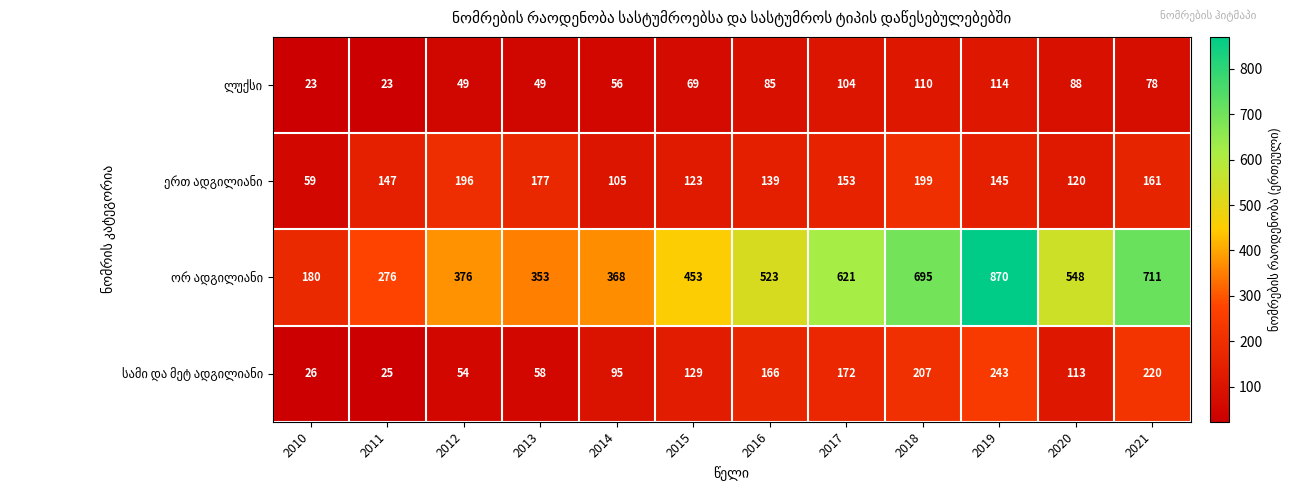

What is the difference between the highest and lowest values at 2015?

384